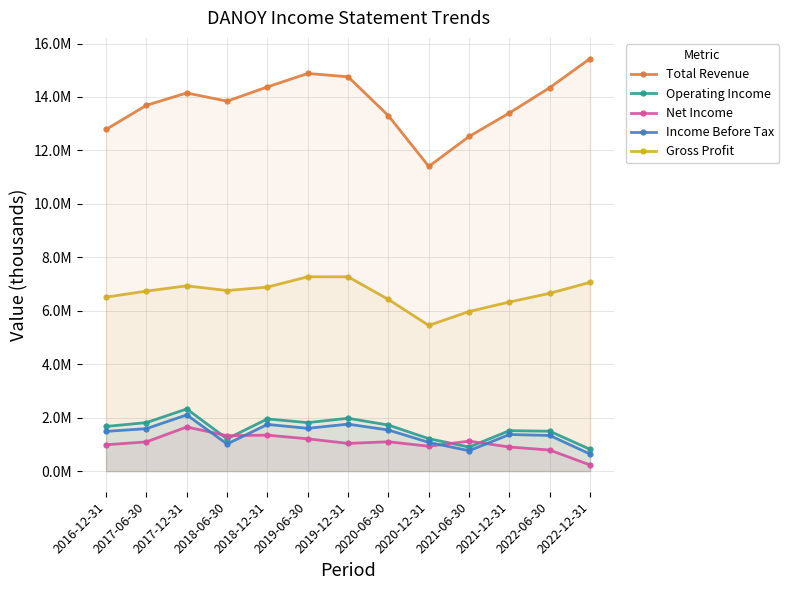

At which category does Net Income reach its first local valley?

2018-06-30